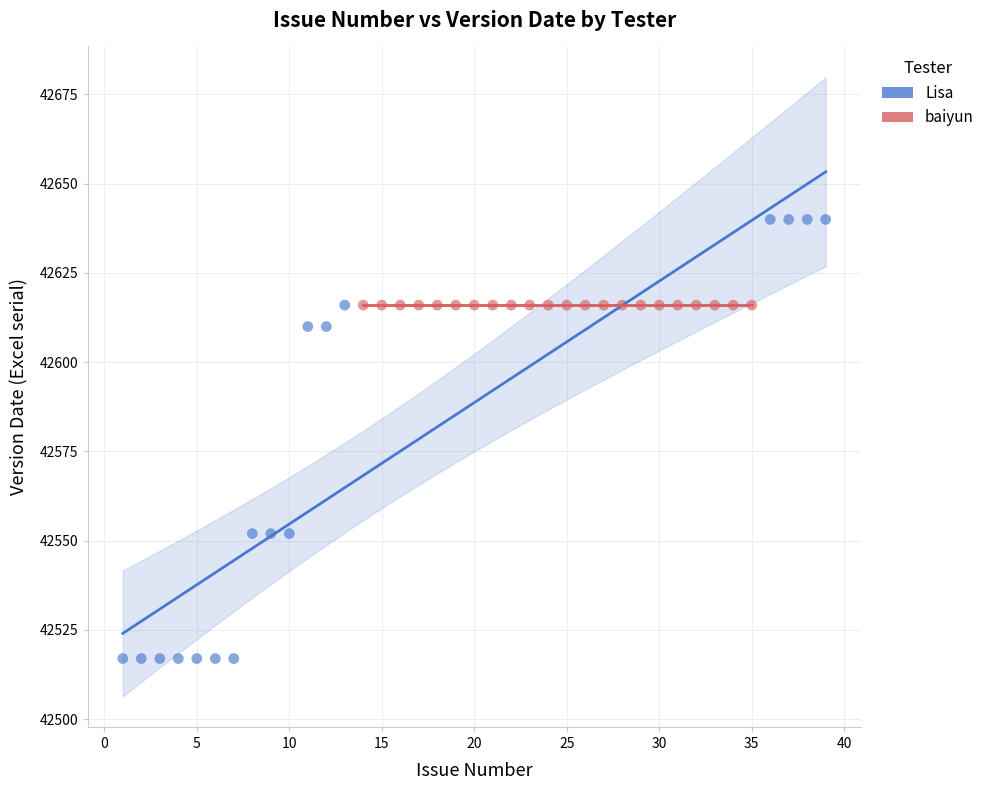

Which series reaches the maximum Y coordinate?

Lisa